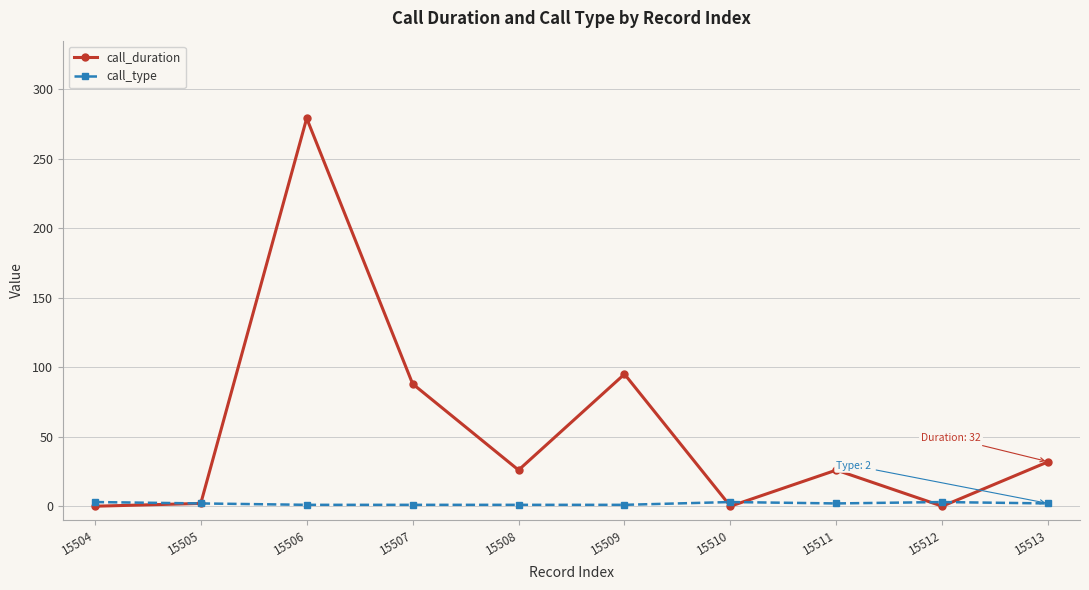

What is the difference between the second highest and second lowest values in the call_duration series?

95